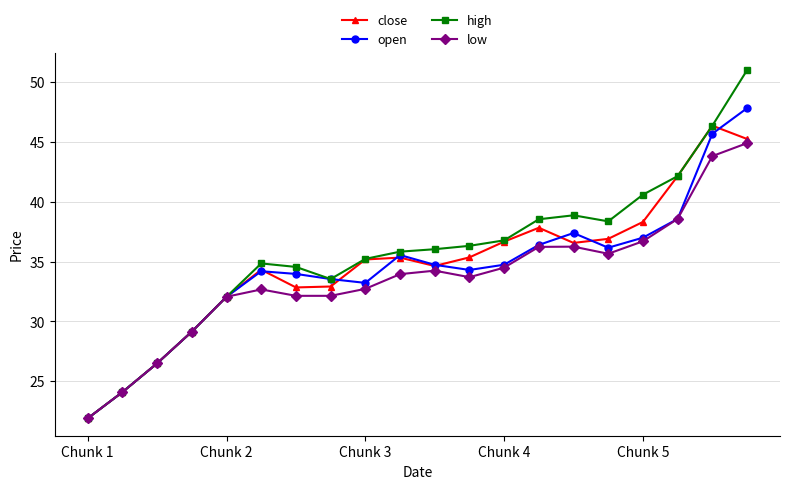

What is the lowest value of the low series?

21.9